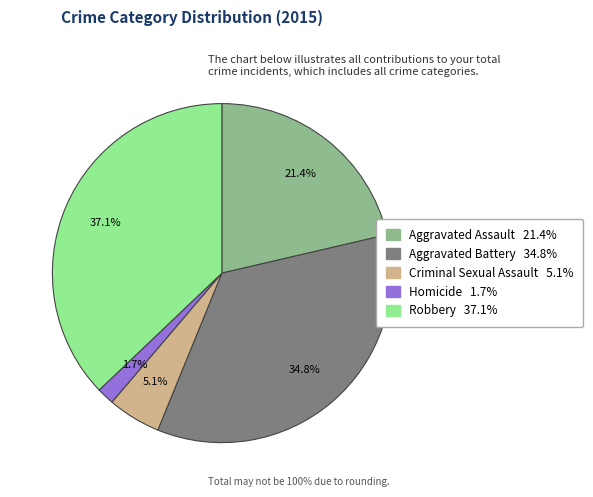

True or false: Homicide accounts for 2% of the total.

True